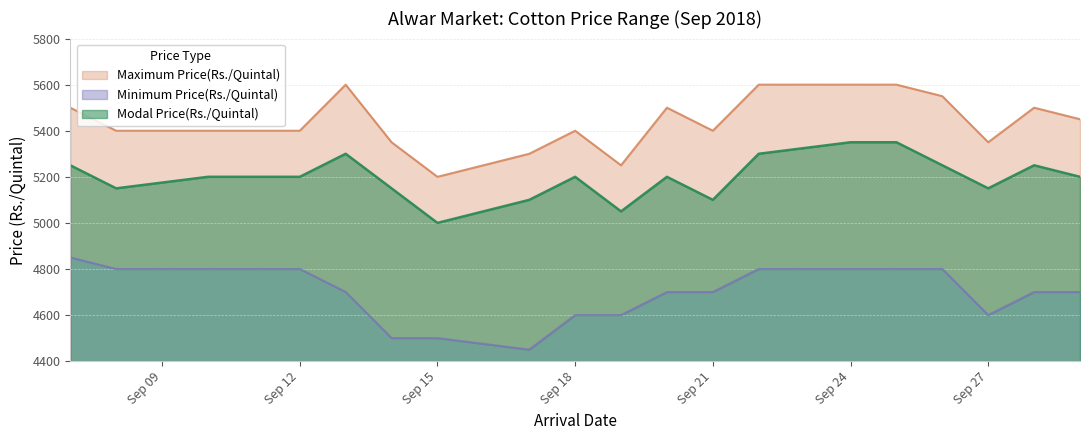

What is the maximum value for Modal Price(Rs./Quintal)?

5350